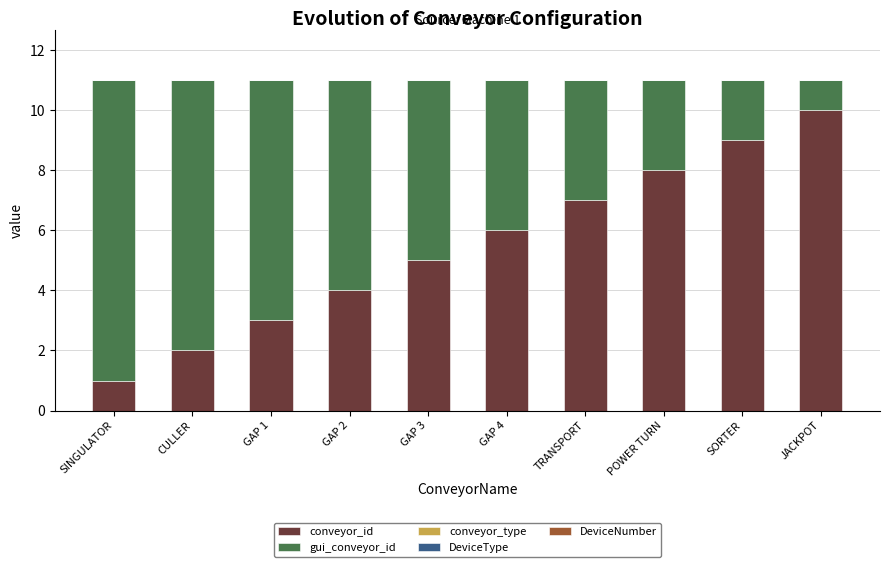

Rank the categories by conveyor_id value from highest to lowest.

JACKPOT, SORTER, POWER TURN, TRANSPORT, GAP 4, GAP 3, GAP 2, GAP 1, CULLER, SINGULATOR